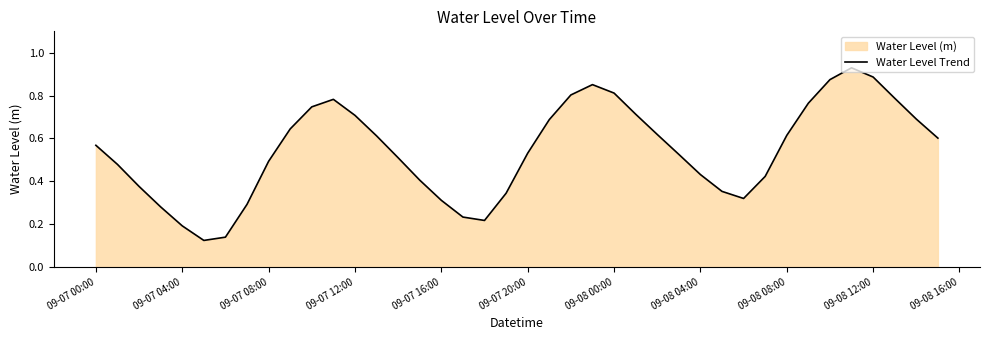

Is it true that the value at 09-07 16:00 is 0.1?

False